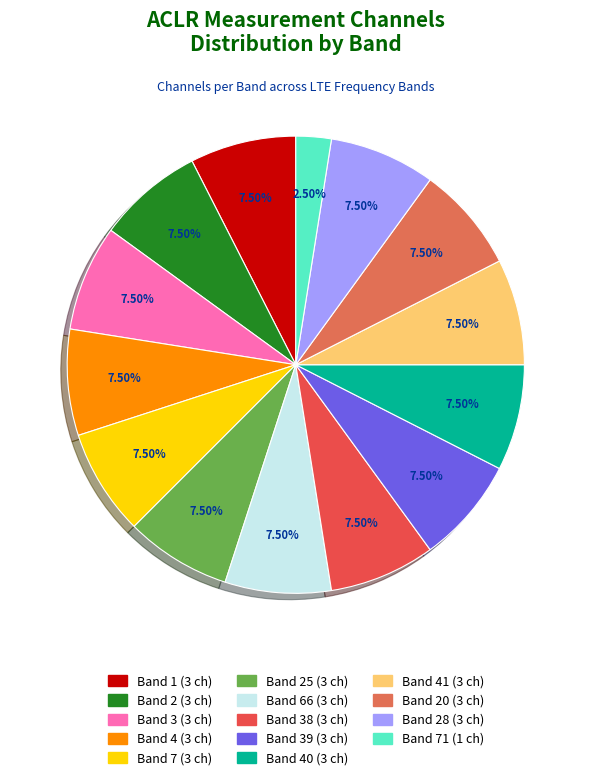

How many slices are in this pie chart?

14